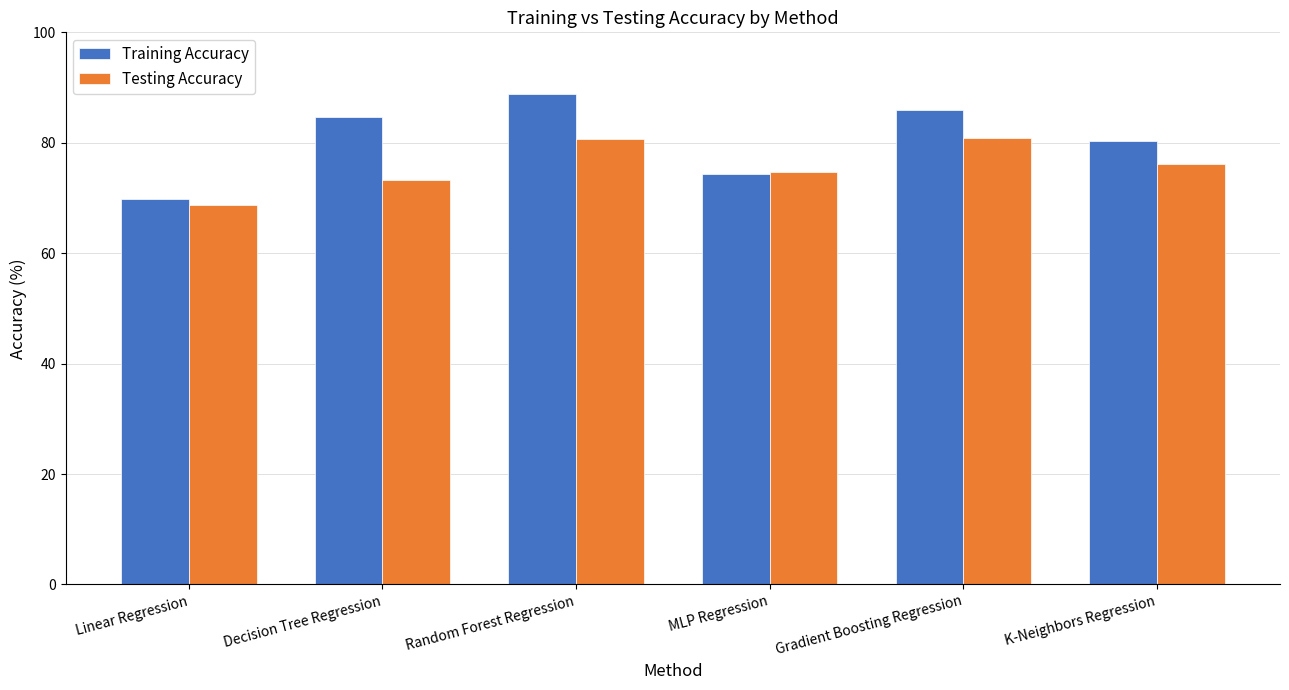

Which label corresponds to the smallest value in the chart?

Linear Regression